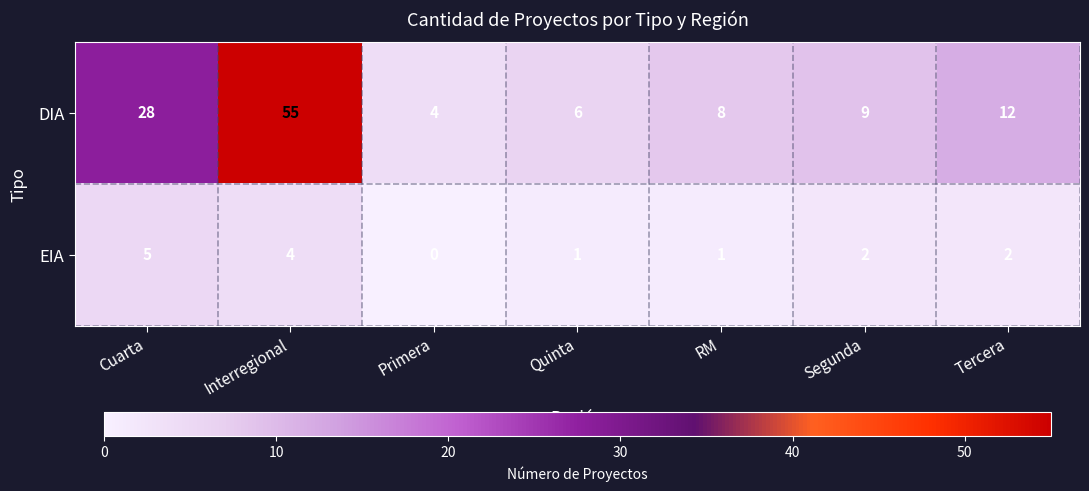

Between Interregional and Quinta, which series saw the biggest shift?

DIA